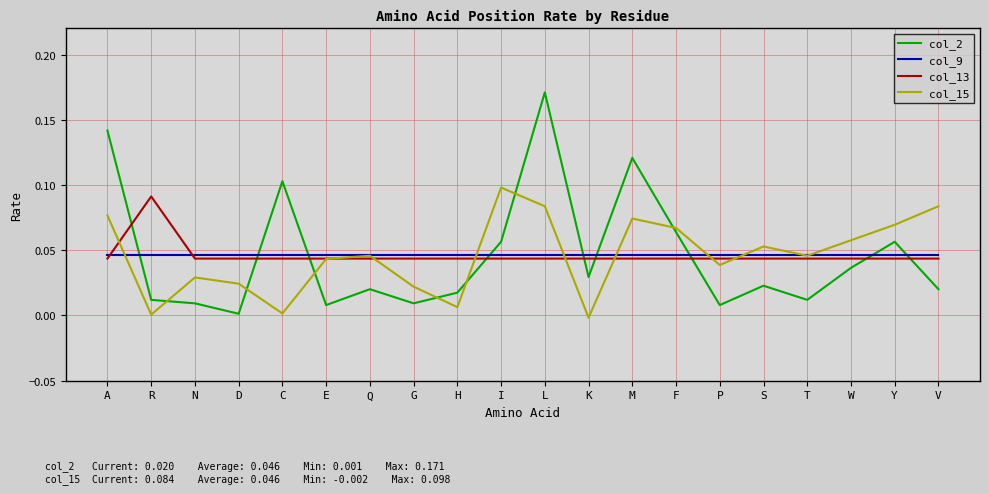

At which label does col_2 reach its peak?

L